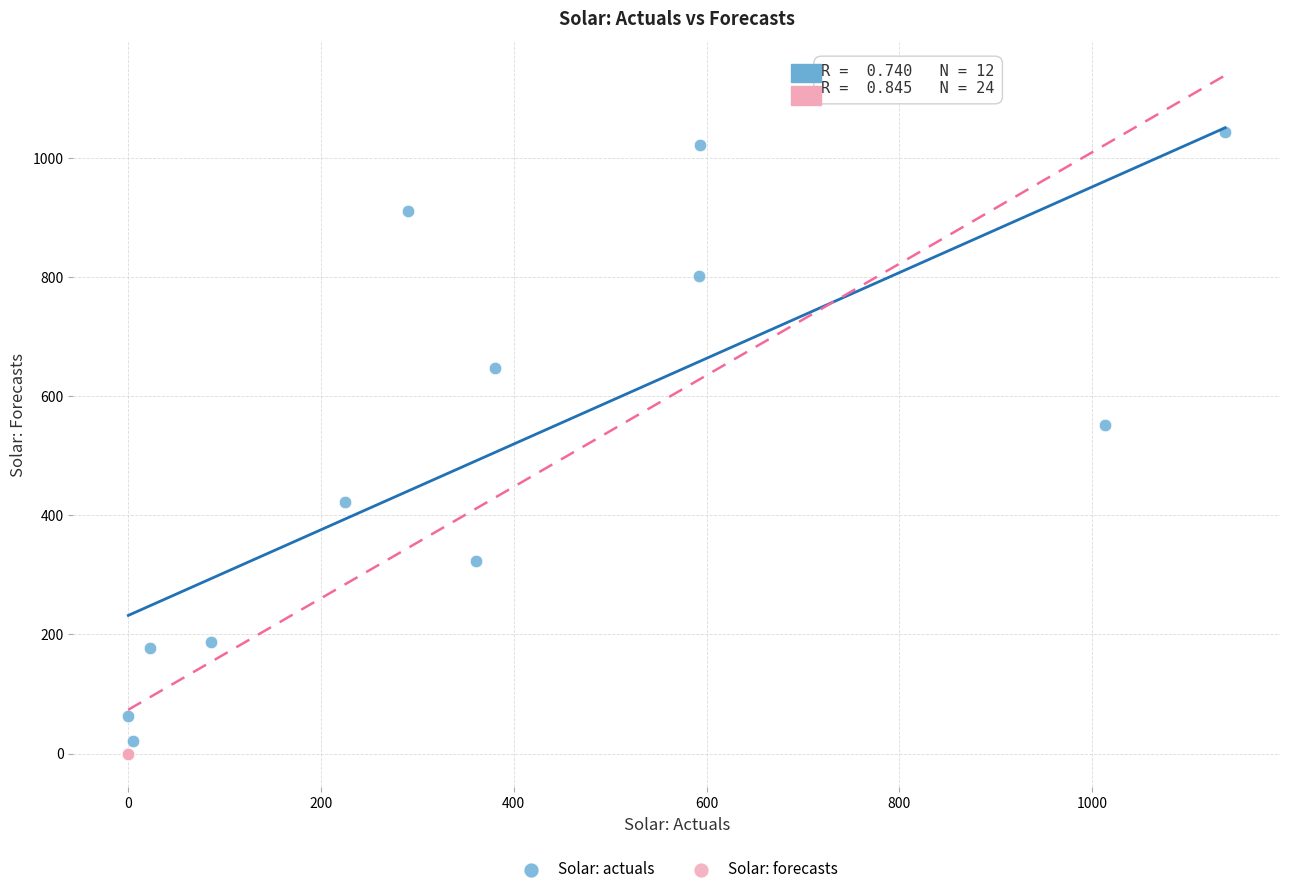

What are all the series names shown in the legend?

Solar: actuals, Solar: forecasts